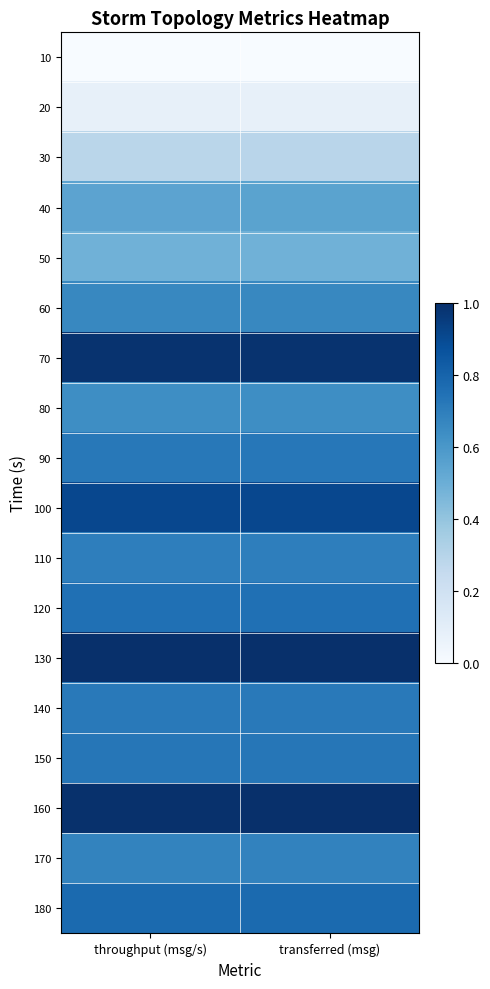

Reading left to right, list all the values displayed in this chart.

10: throughput (msg/s)=0.0	transferred (msg)=0.0
20: throughput (msg/s)=0.1	transferred (msg)=0.1
30: throughput (msg/s)=0.3	transferred (msg)=0.3
40: throughput (msg/s)=0.5	transferred (msg)=0.5
50: throughput (msg/s)=0.5	transferred (msg)=0.5
60: throughput (msg/s)=0.7	transferred (msg)=0.7
70: throughput (msg/s)=1.0	transferred (msg)=1.0
80: throughput (msg/s)=0.6	transferred (msg)=0.6
90: throughput (msg/s)=0.7	transferred (msg)=0.7
100: throughput (msg/s)=0.9	transferred (msg)=0.9
110: throughput (msg/s)=0.7	transferred (msg)=0.7
120: throughput (msg/s)=0.8	transferred (msg)=0.8
130: throughput (msg/s)=1.0	transferred (msg)=1.0
140: throughput (msg/s)=0.7	transferred (msg)=0.7
150: throughput (msg/s)=0.7	transferred (msg)=0.7
160: throughput (msg/s)=1.0	transferred (msg)=1.0
170: throughput (msg/s)=0.7	transferred (msg)=0.7
180: throughput (msg/s)=0.8	transferred (msg)=0.8